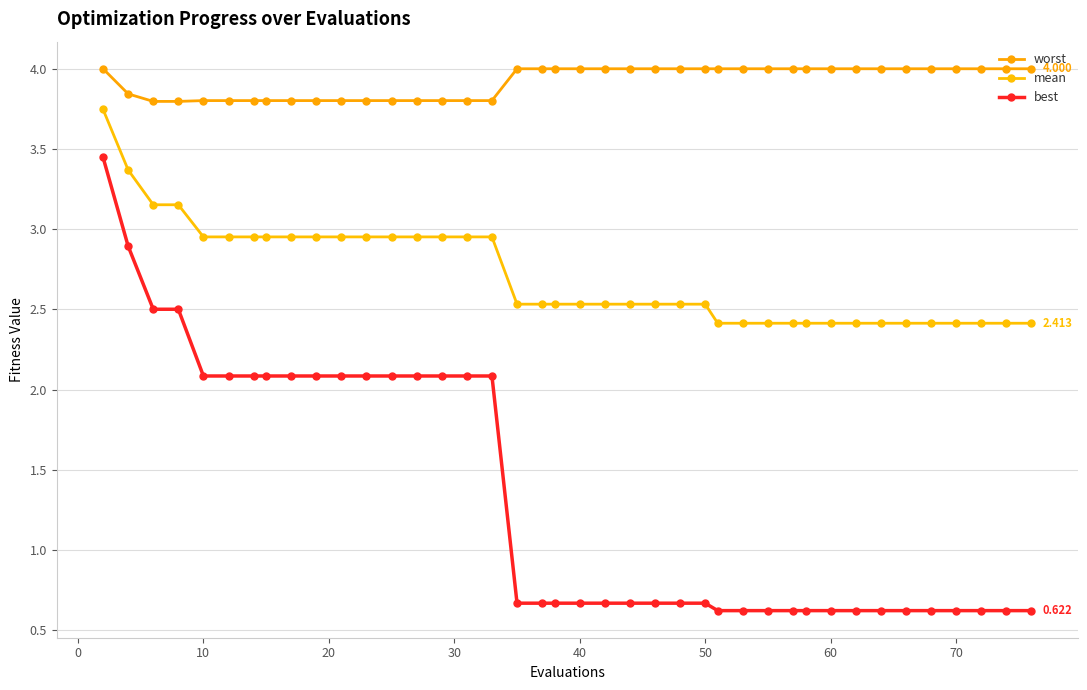

List the series in order of their peak value, highest first.

worst, mean, best